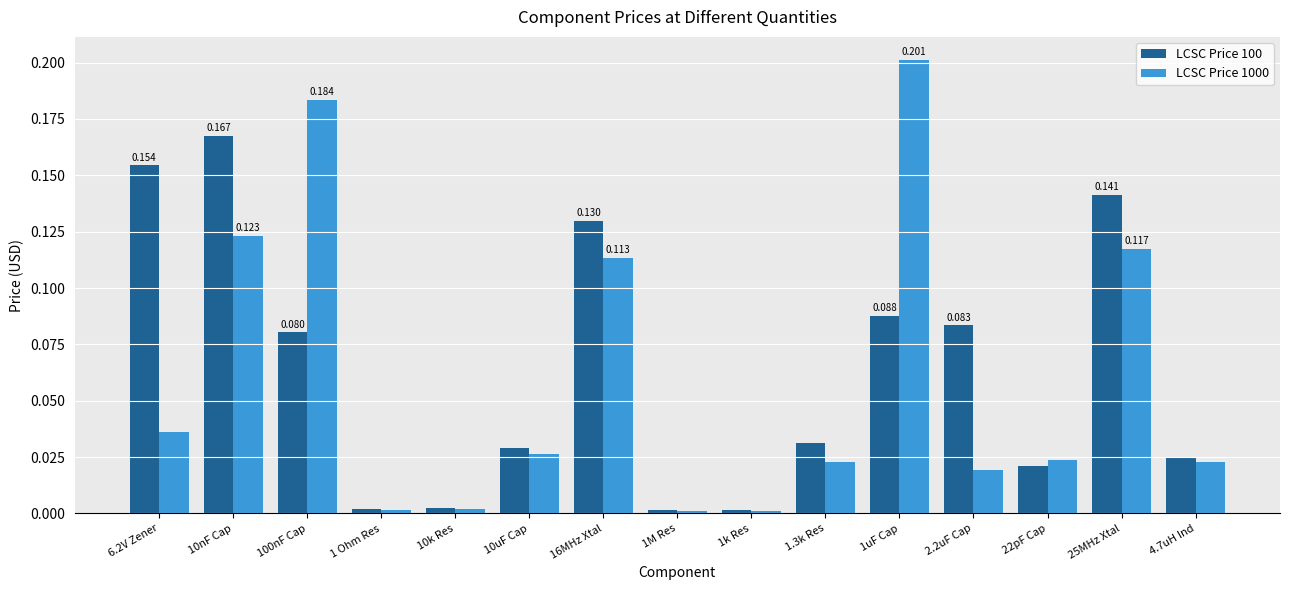

Rank the series by their maximum value, from lowest to highest.

LCSC Price 100, LCSC Price 1000